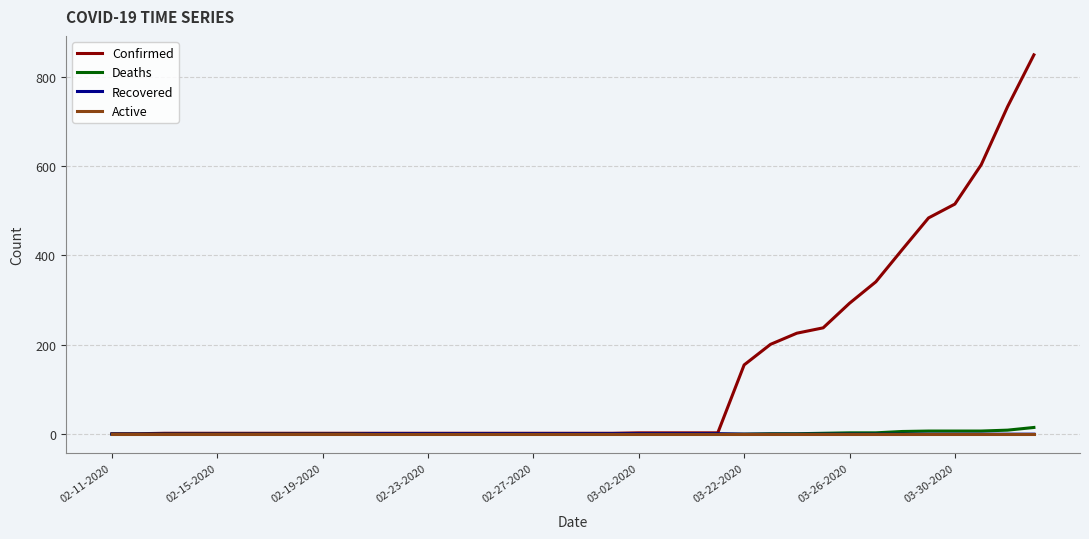

How many Recovered values are between 0 and 1?

36